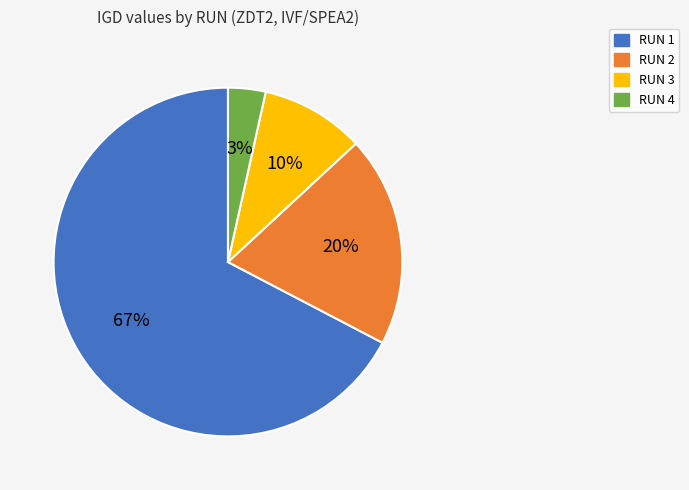

Is the sum of RUN 2 and RUN 3 greater than half?

No